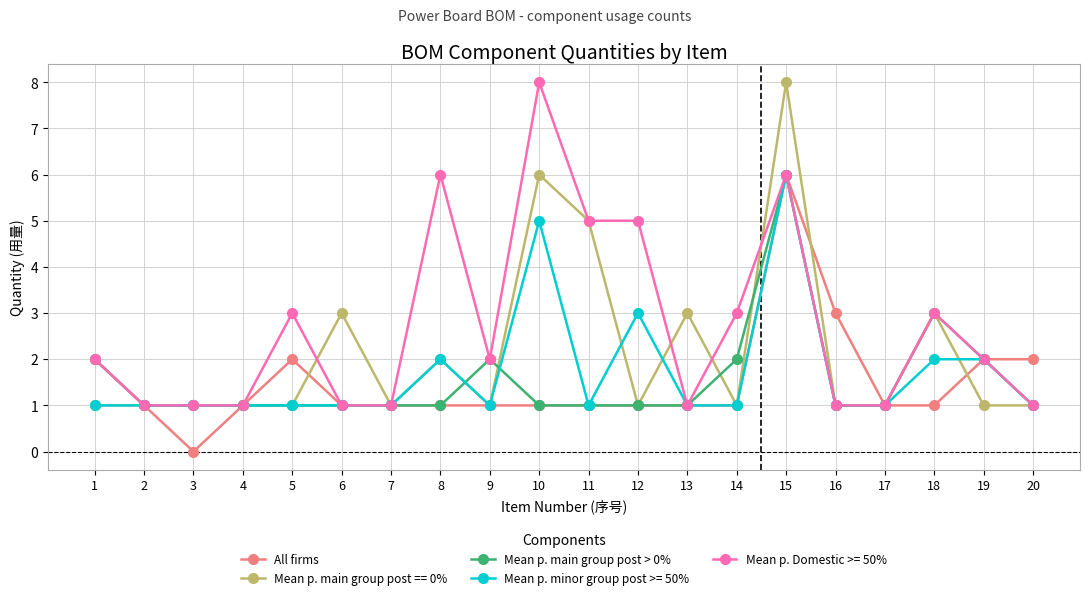

What is the difference between the maximum and minimum values in the All firms series?

6